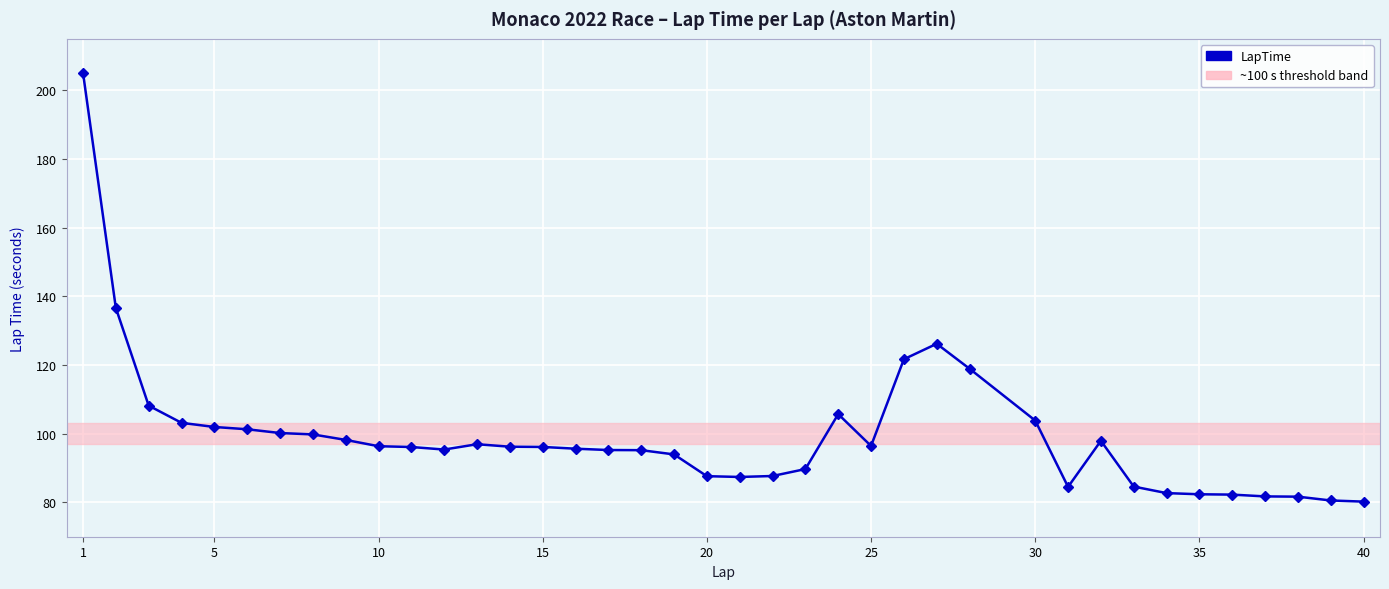

What is the average value?

99.4